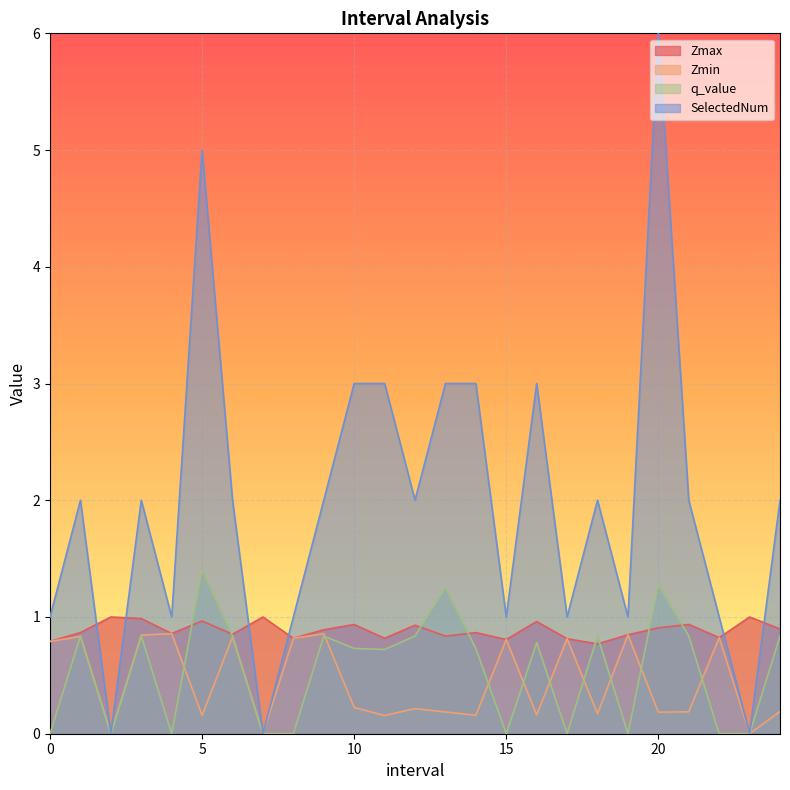

What are all the series names shown in the legend?

Zmax, Zmin, q_value, SelectedNum